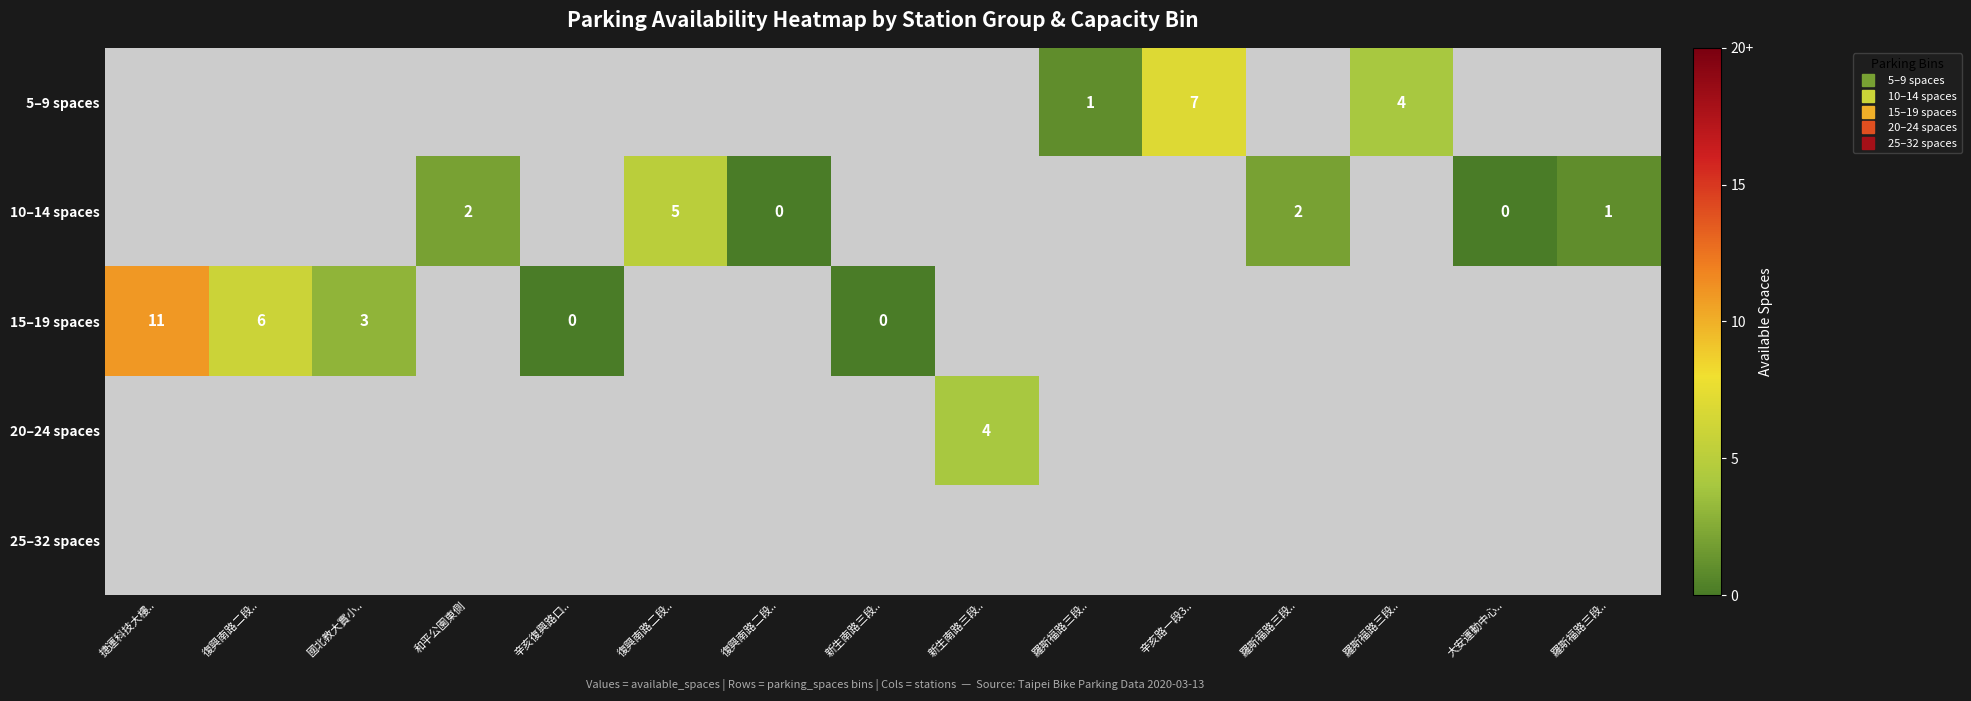

Rank the series at 新生南路三段.. from lowest to highest value.

5–9 spaces, 10–14 spaces, 15–19 spaces, 20–24 spaces, 25–32 spaces